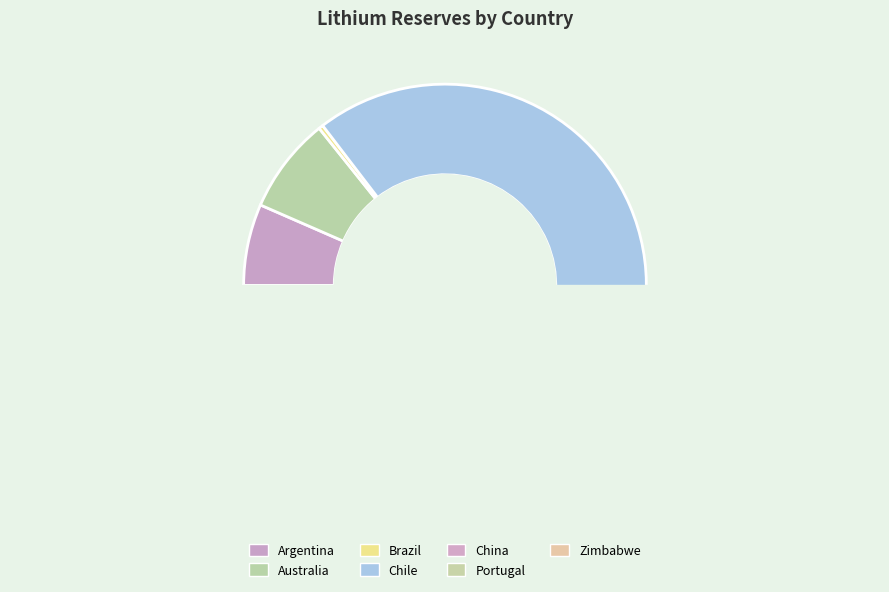

What is the largest slice in the pie chart?

Chile